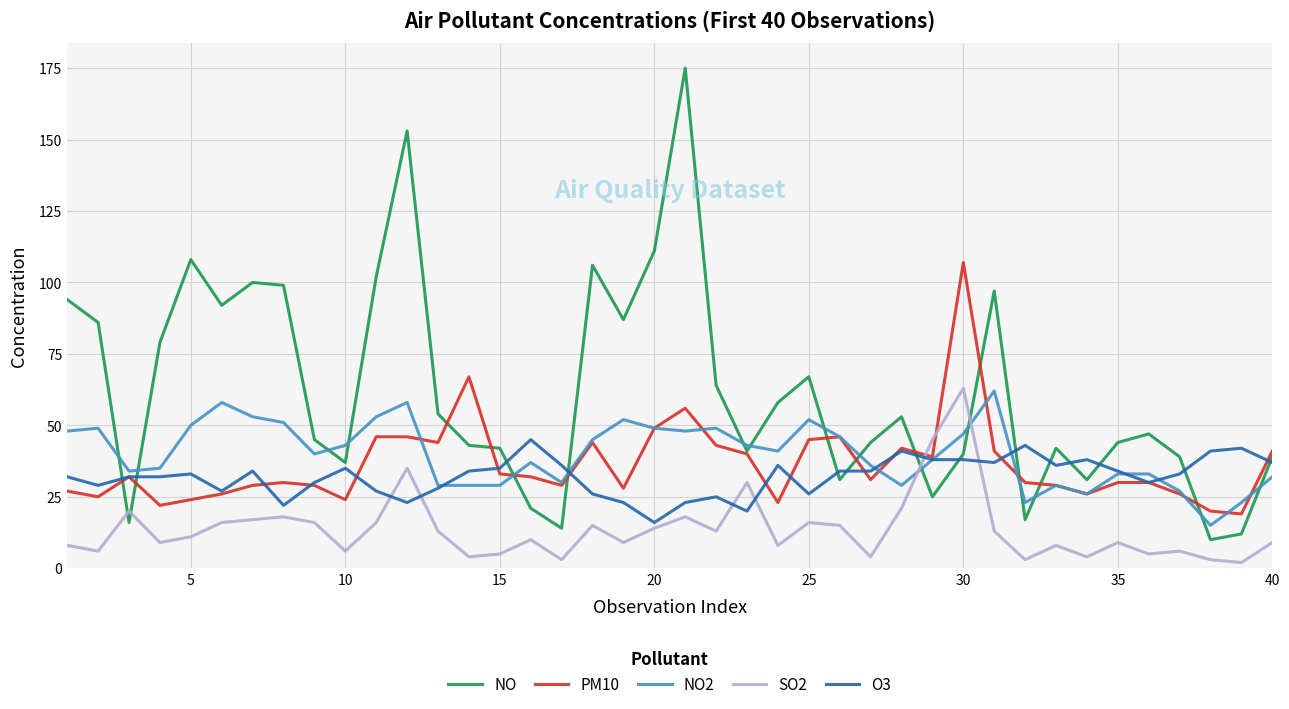

Does the chart have visible grid lines?

Yes